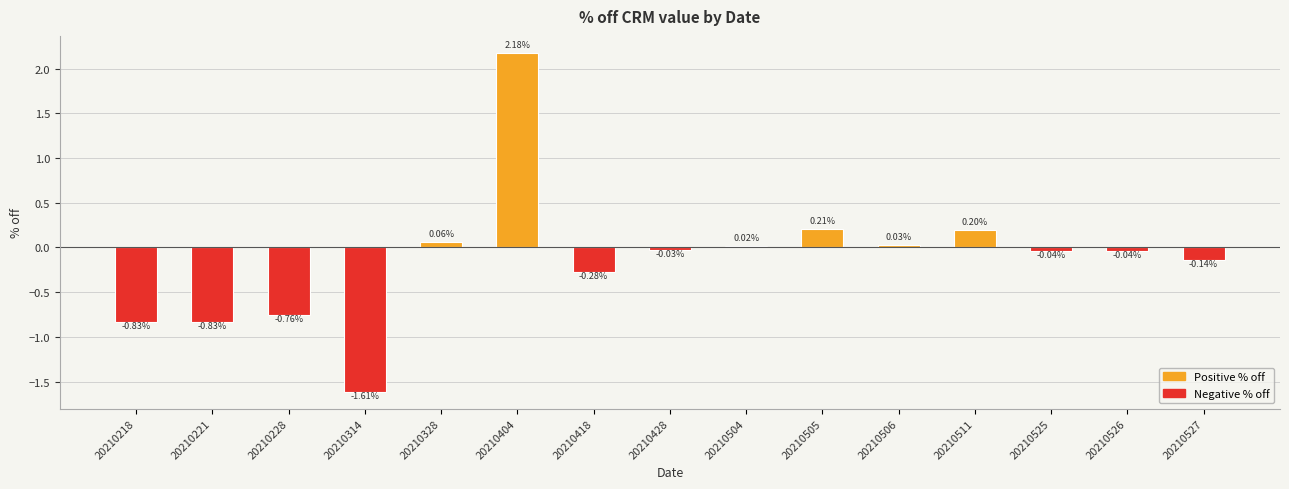

Does the chart contain stacked bars?

No